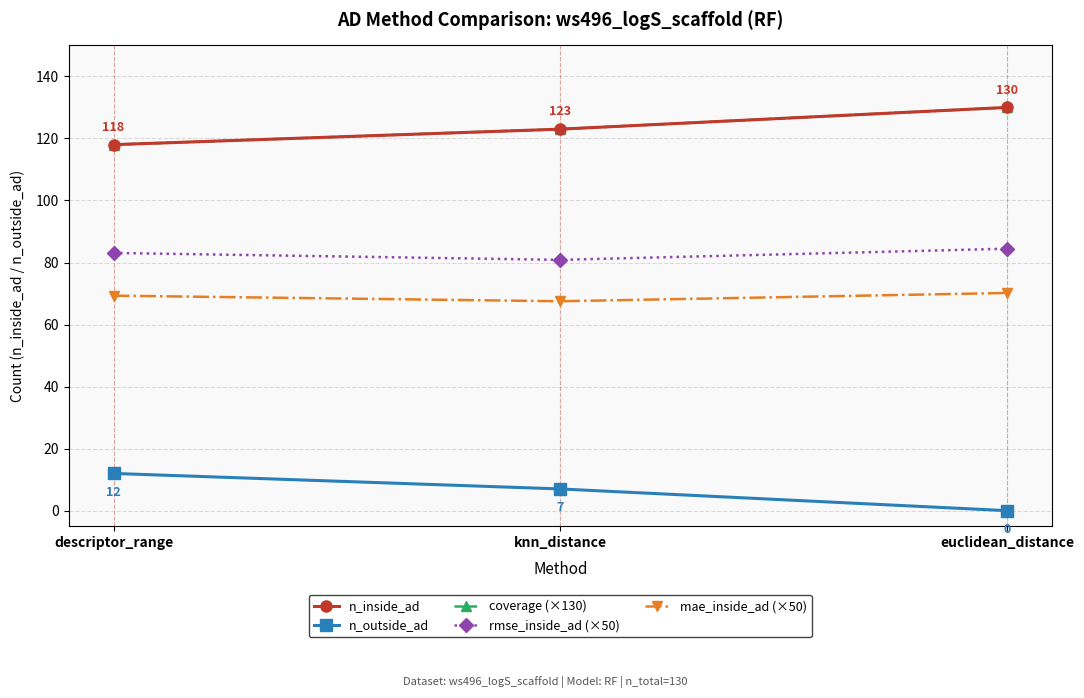

How many lines are shown in the chart?

5